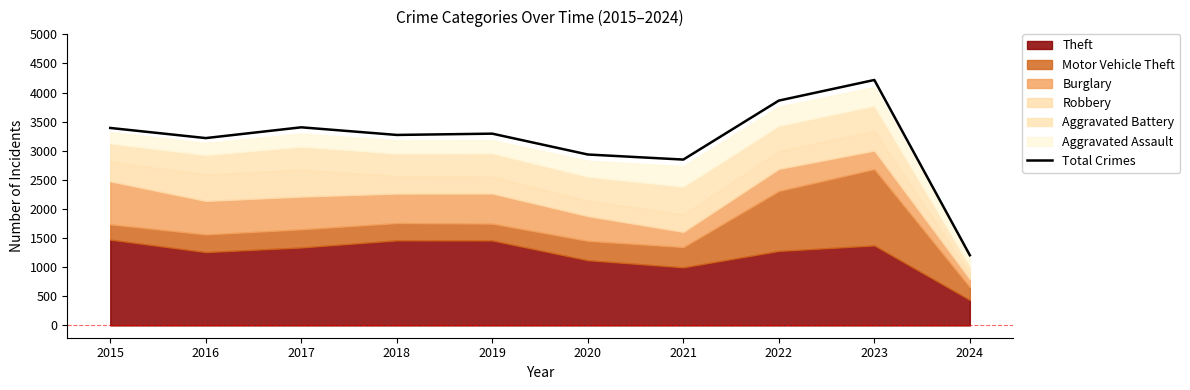

Which category has the highest value across all series?

2023